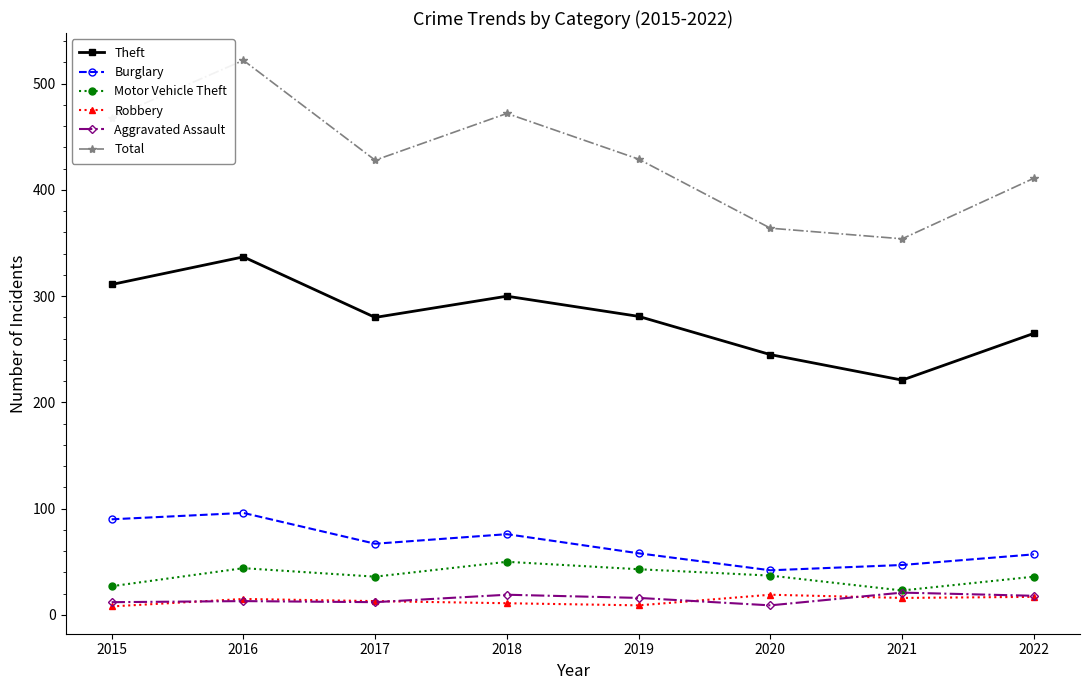

What are all the series names shown in the legend?

Theft, Burglary, Motor Vehicle Theft, Robbery, Aggravated Assault, Total